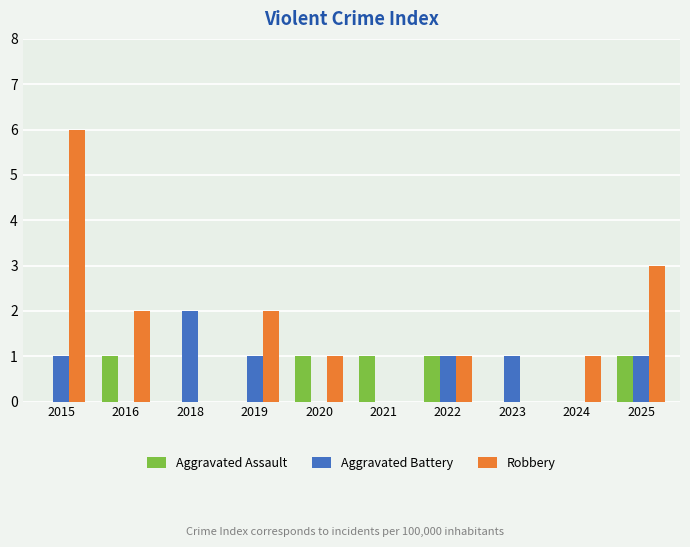

At which label does Robbery reach its peak?

2015